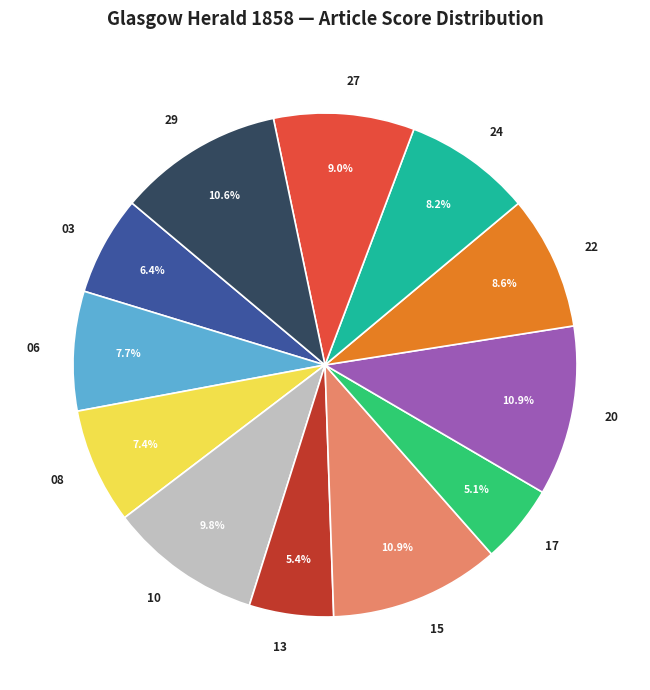

Is 10 the majority of the pie?

No